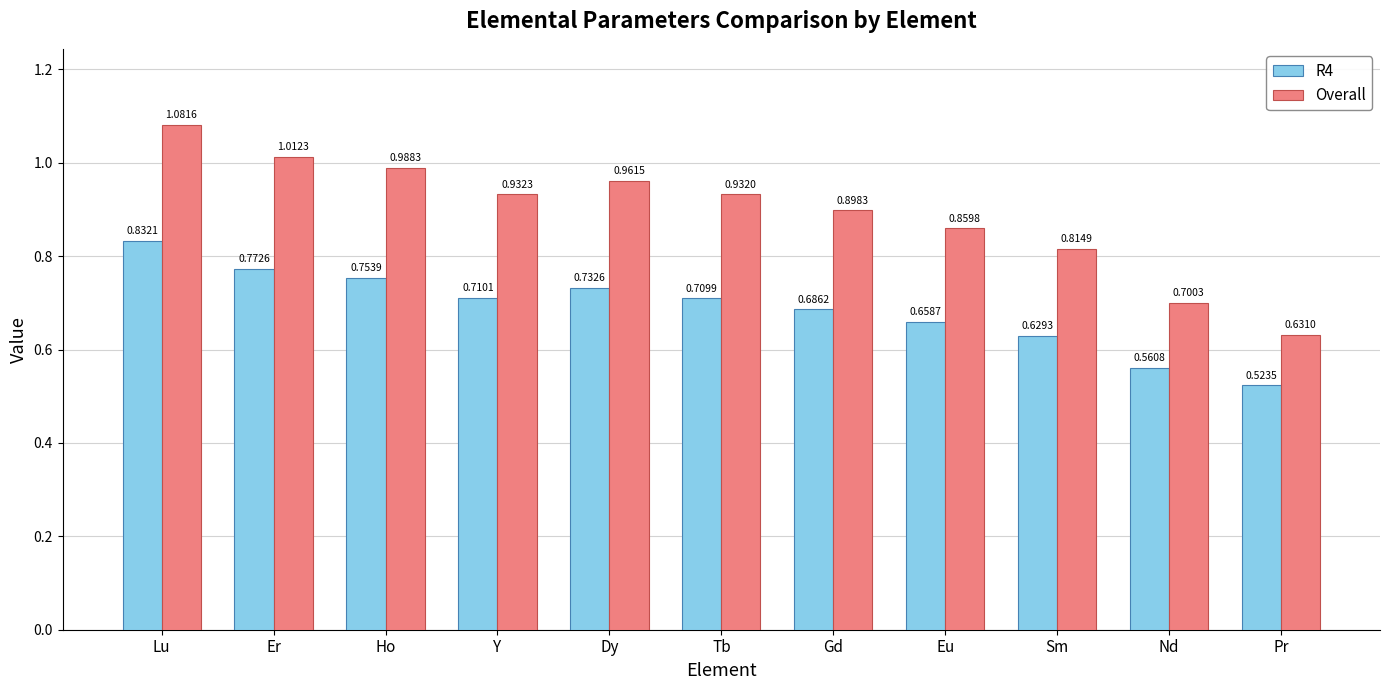

Which series has the widest spread of values?

Overall